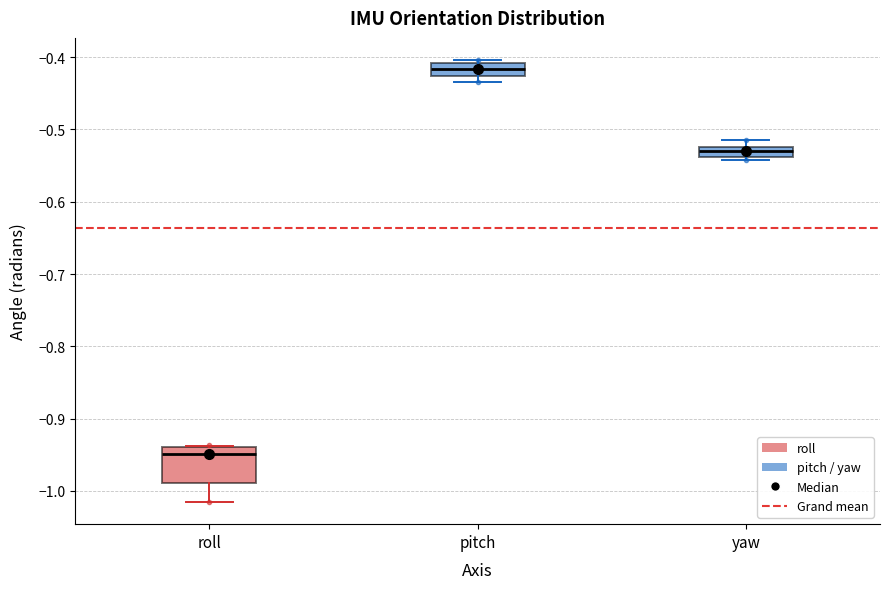

Where is the lower edge of the box for roll on the y-axis? The values are not printed on the chart, so give them approximately, as read against the axis.

-0.99